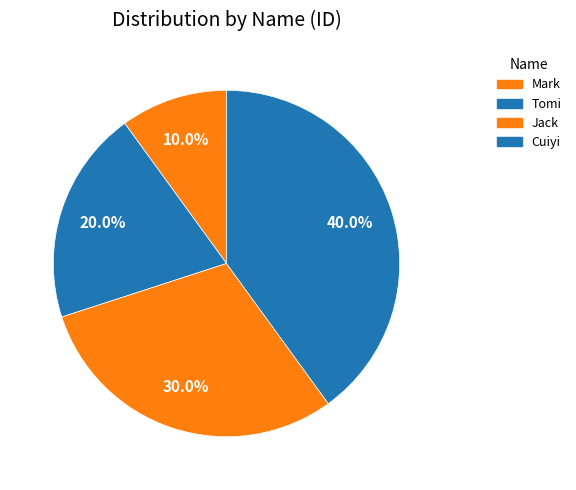

The Tomi slice represents 10% of the pie. True or false?

False